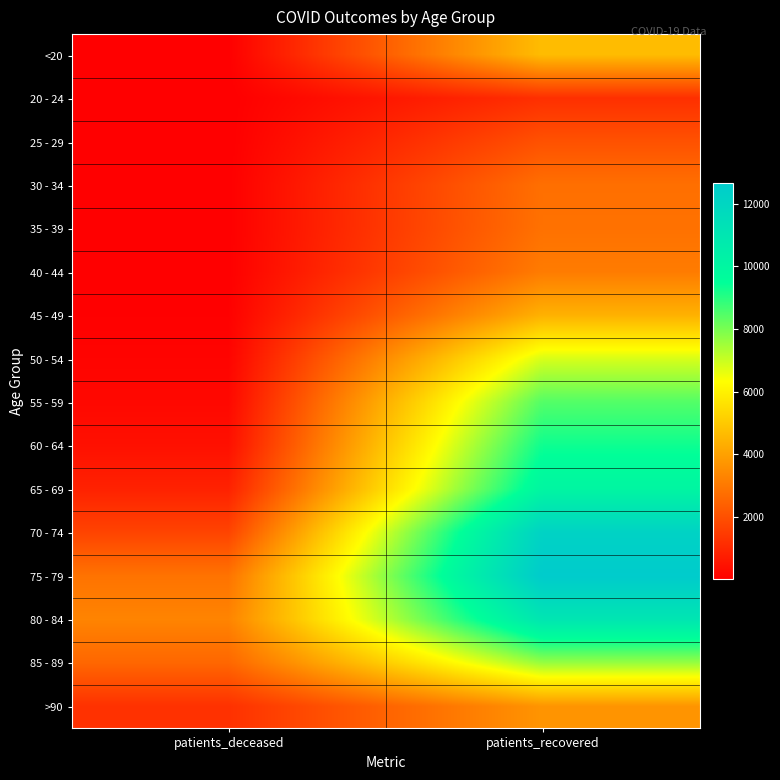

At how many categories does at least one series exceed 12061?

1